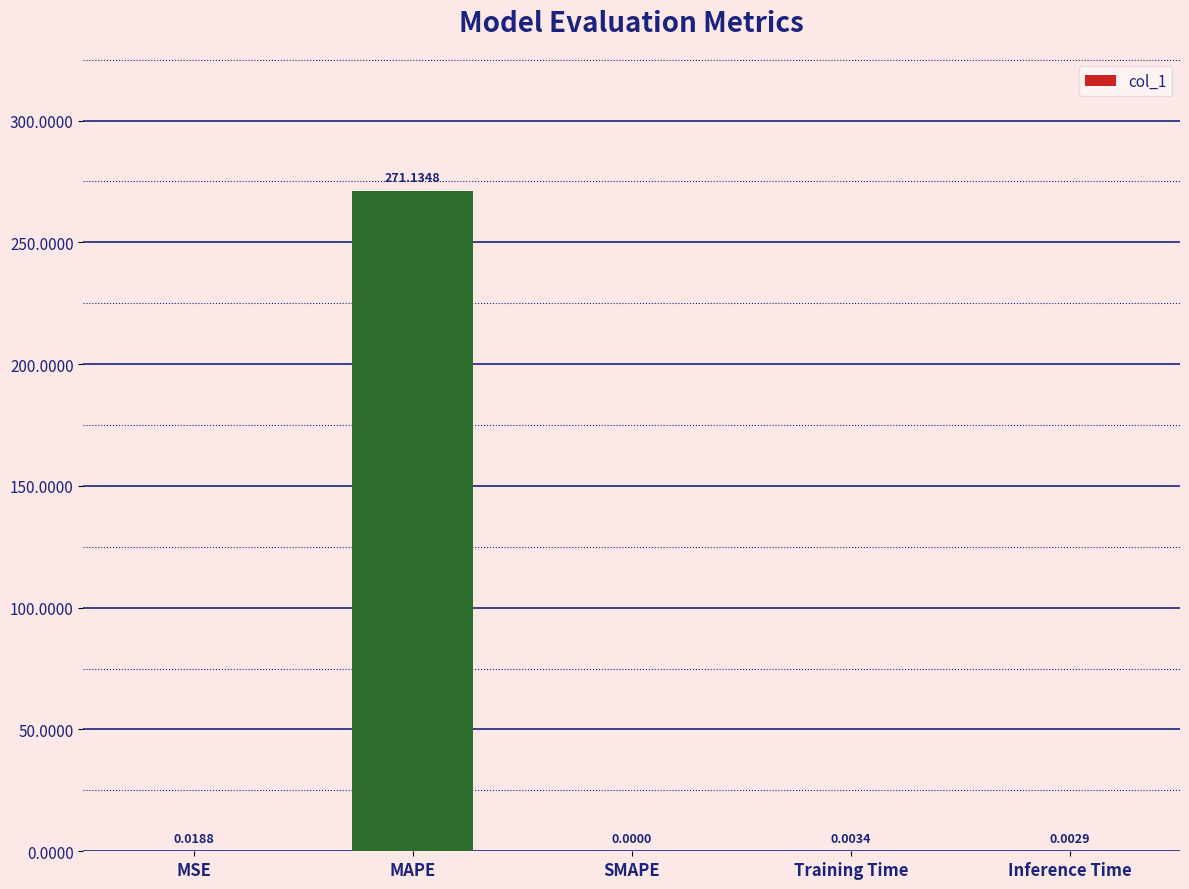

Between Inference Time and MAPE, which is larger?

MAPE